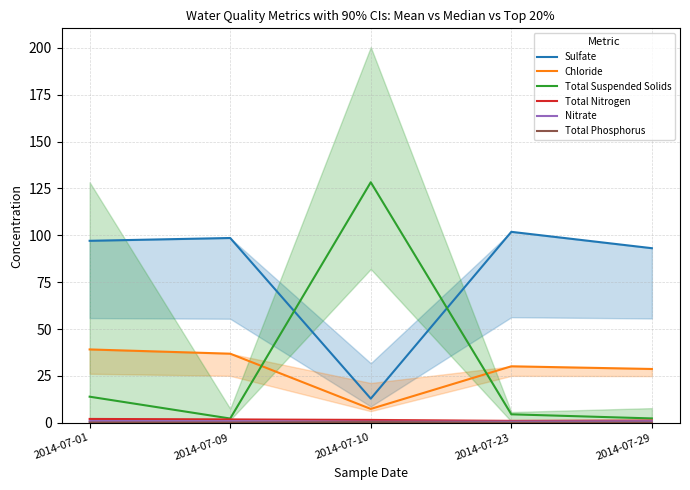

Which category has the highest value in the Total Nitrogen series?

2014-07-01